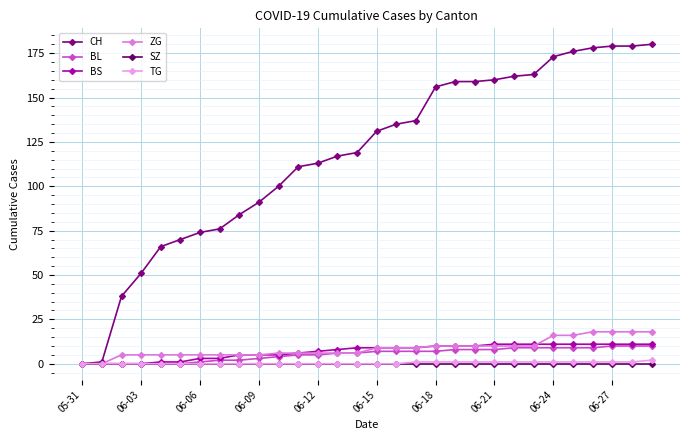

What is the value of the TG point at the 26th from the left?

1